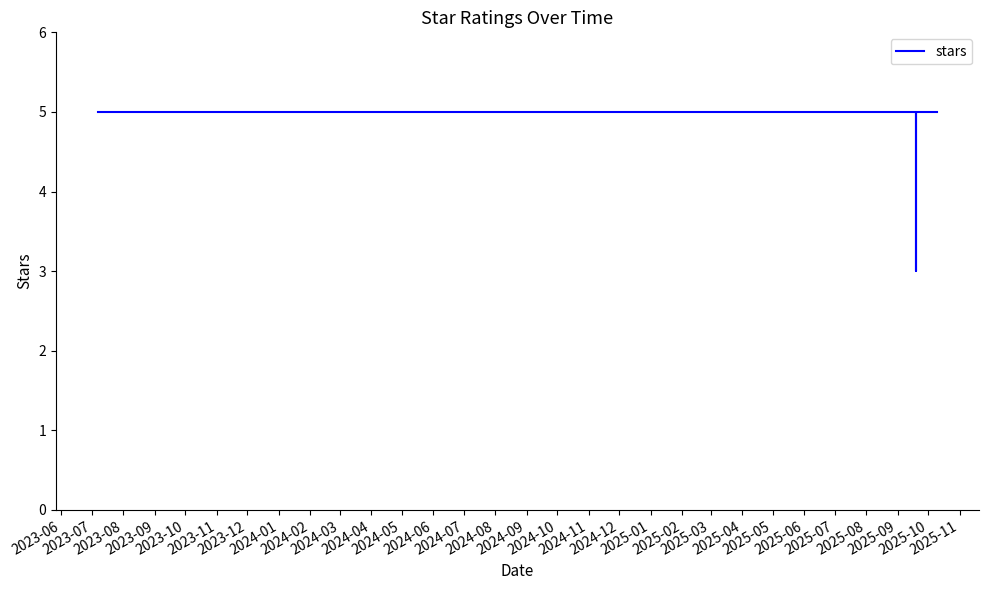

The value at 2024-02 is 3. True or false?

False